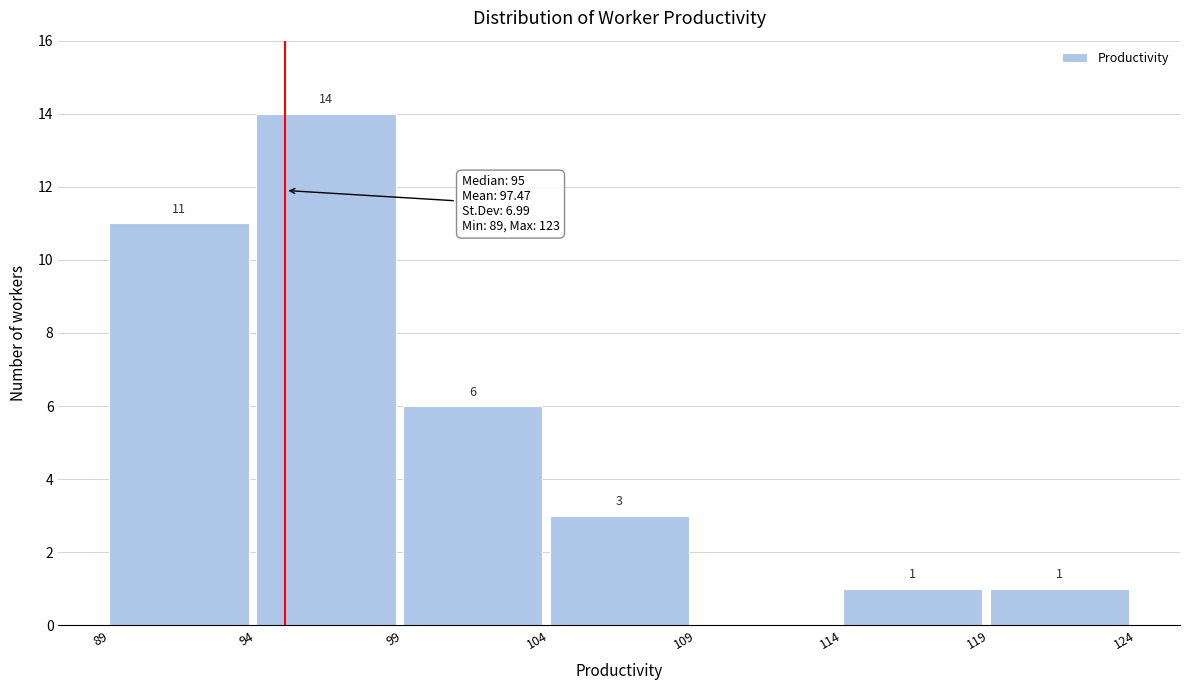

Over which range of the x-axis is the bar tallest?

94 to 99